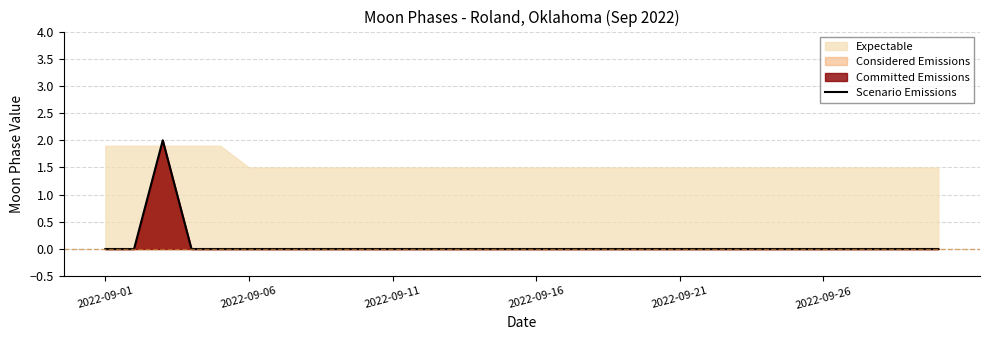

True or false: the data has more than 2 interior local peaks.

False